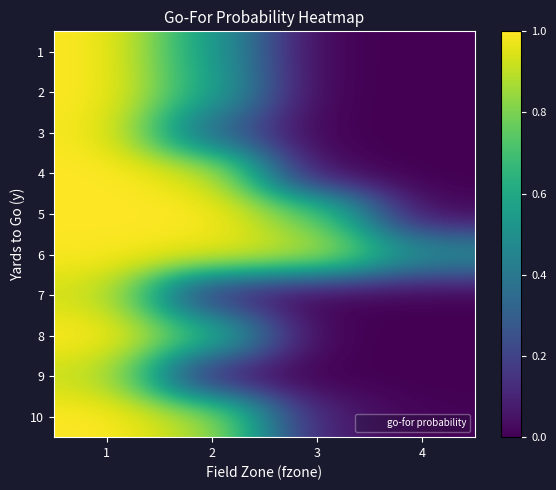

Which series has the largest total across all categories?

6